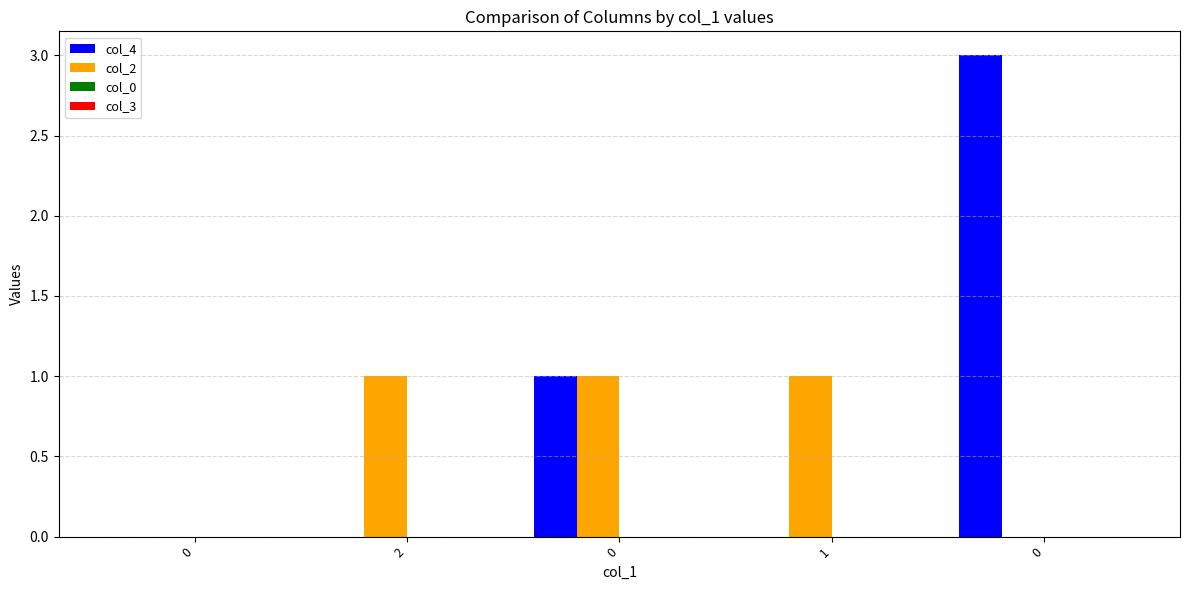

What is the maximum value for col_4?

3